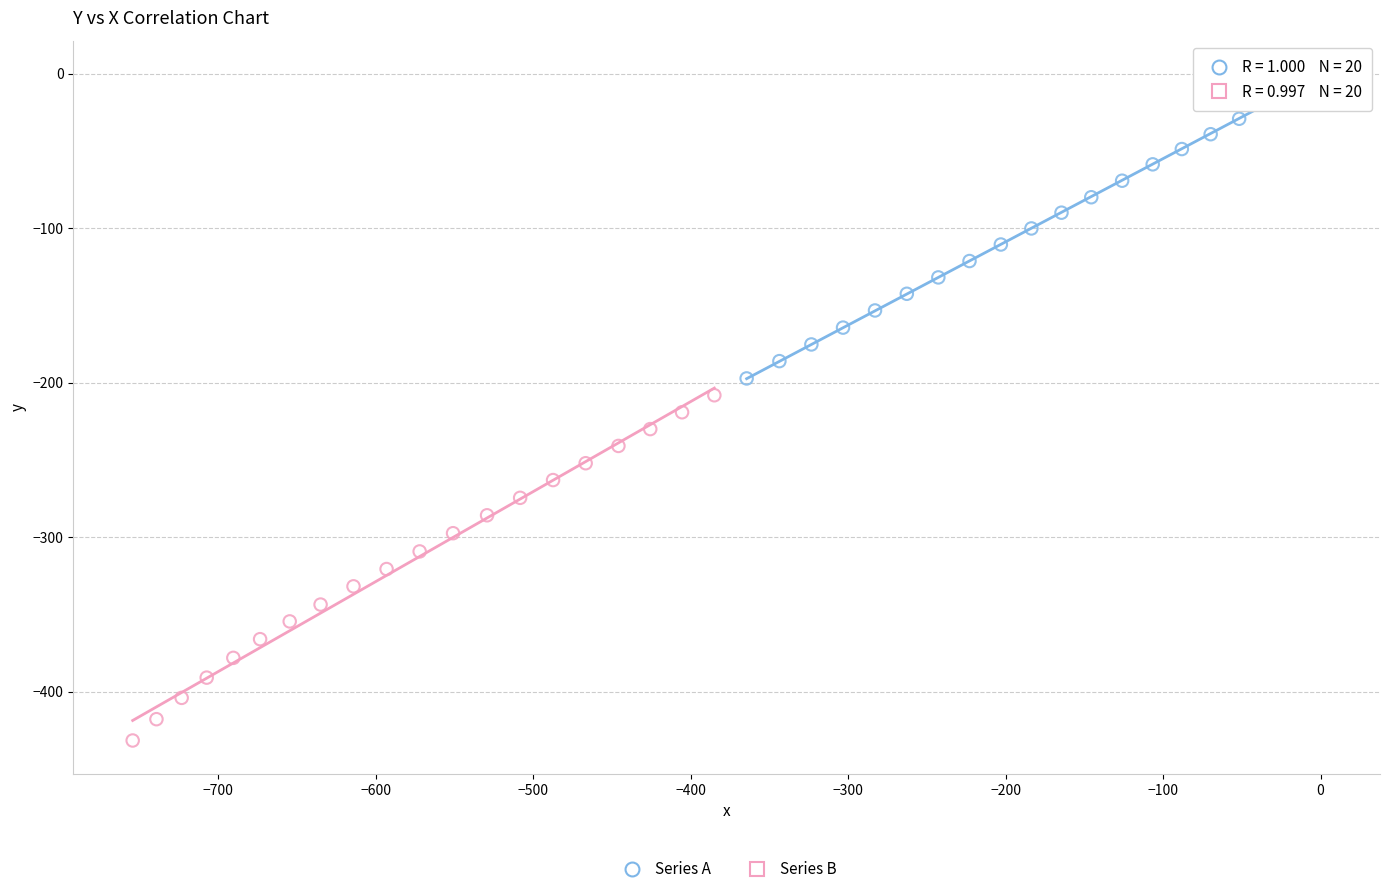

Which series reaches the minimum Y coordinate?

Series B